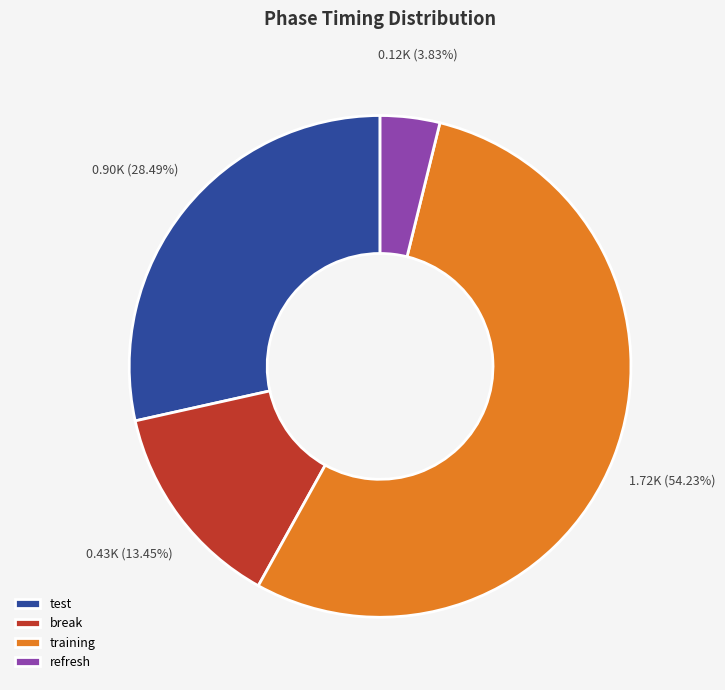

Approximately how many times larger is the value at test compared to training?

0.5